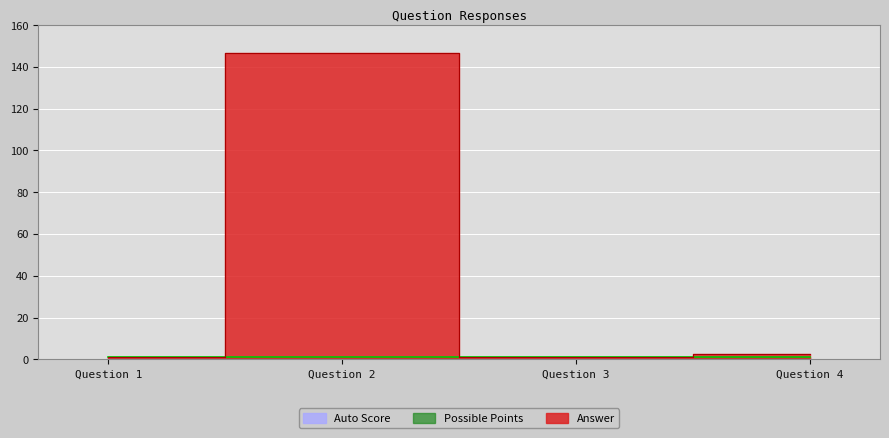

Does the chart display data point markers on the line(s)?

No